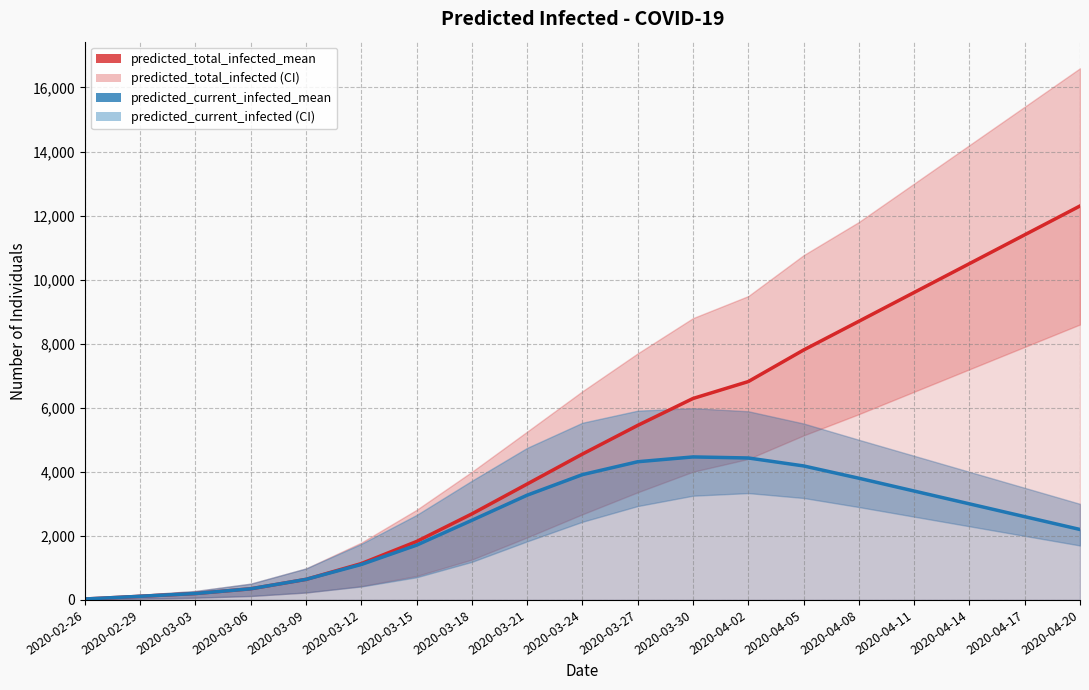

Which series has the widest spread of values?

predicted_total_infected_mean